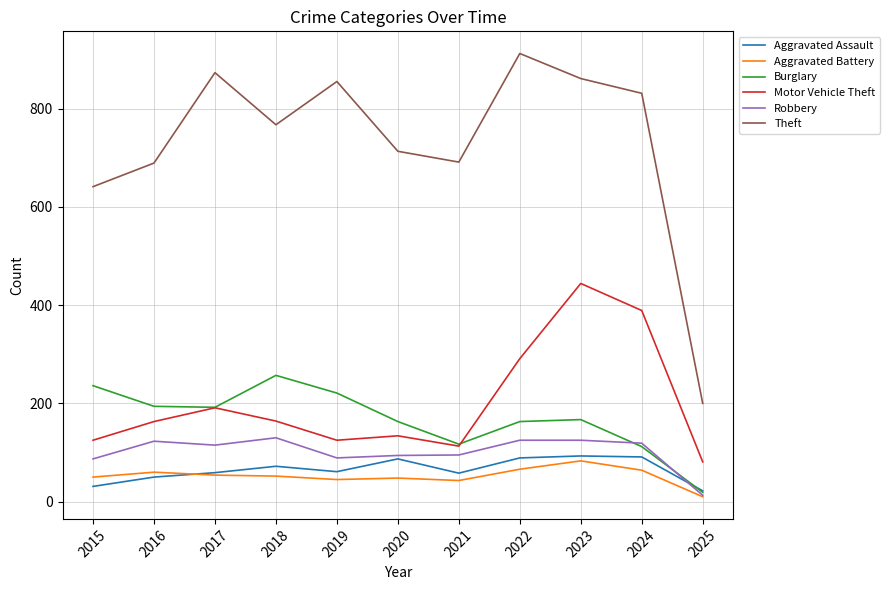

Which series changed the most between 2016 and 2019?

Theft